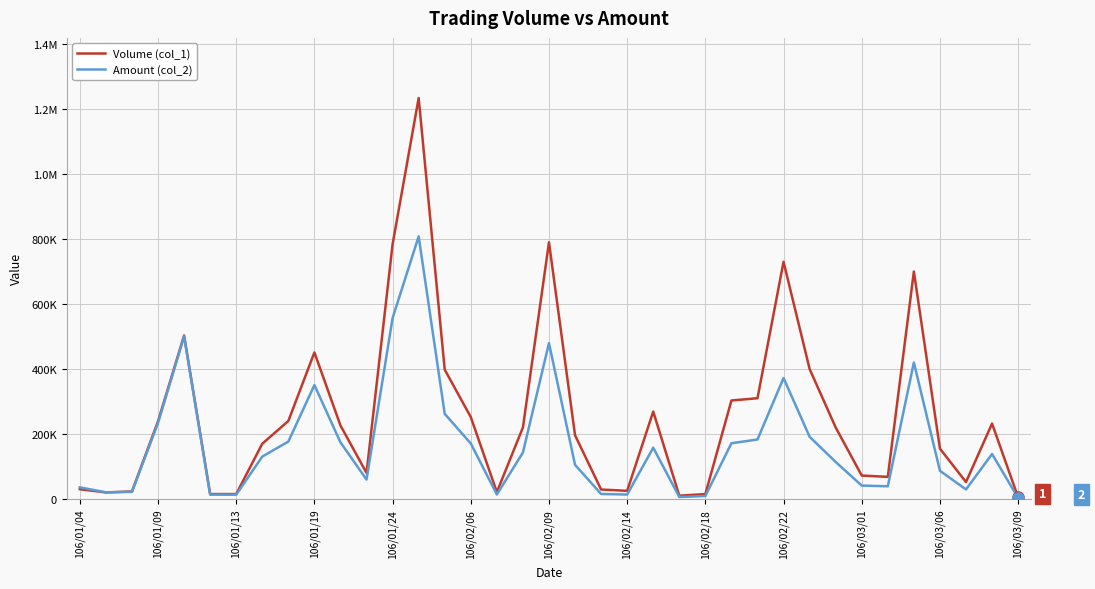

Does the chart display data point markers on the line(s)?

No